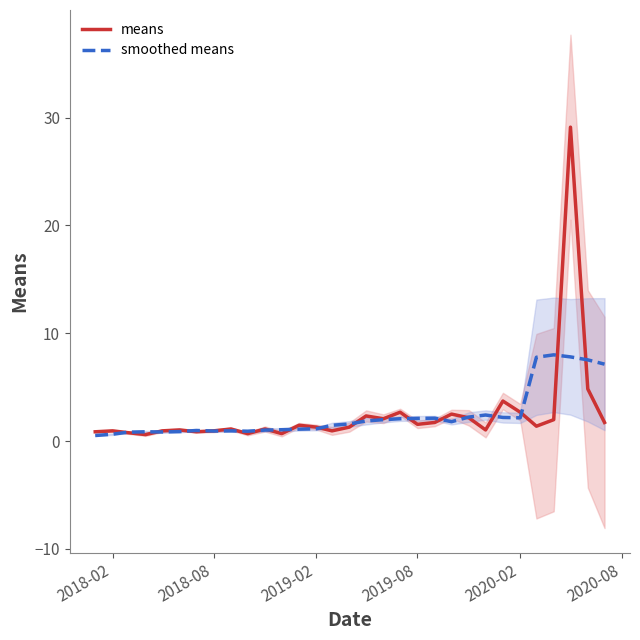

How many times do smoothed means and means cross each other?

17